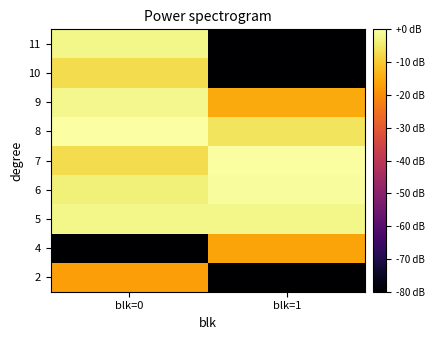

Reading right to left, transcribe all the data shown in this chart.

2: blk=1=-88.1	blk=0=-17.2
4: blk=1=-16.0	blk=0=-88.1
5: blk=1=-2.5	blk=0=-2.2
6: blk=1=-0.8	blk=0=-3.6
7: blk=1=-0.4	blk=0=-7.0
8: blk=1=-5.6	blk=0=0.0
9: blk=1=-15.2	blk=0=-2.0
10: blk=1=-88.1	blk=0=-7.0
11: blk=1=-88.1	blk=0=-2.2